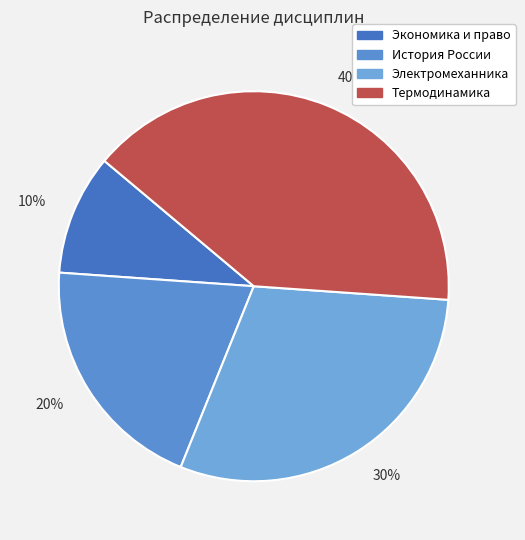

Count the number of slices in the pie.

4